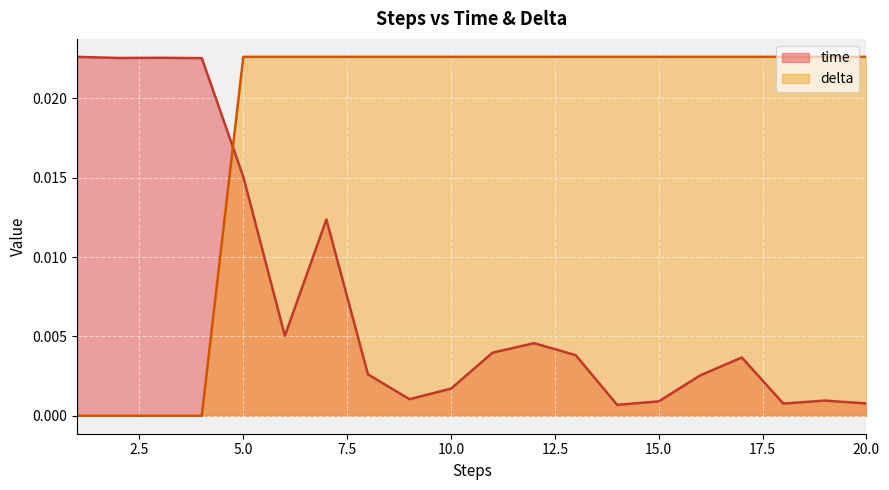

Is it true that delta equals 0.0 at 16?

True